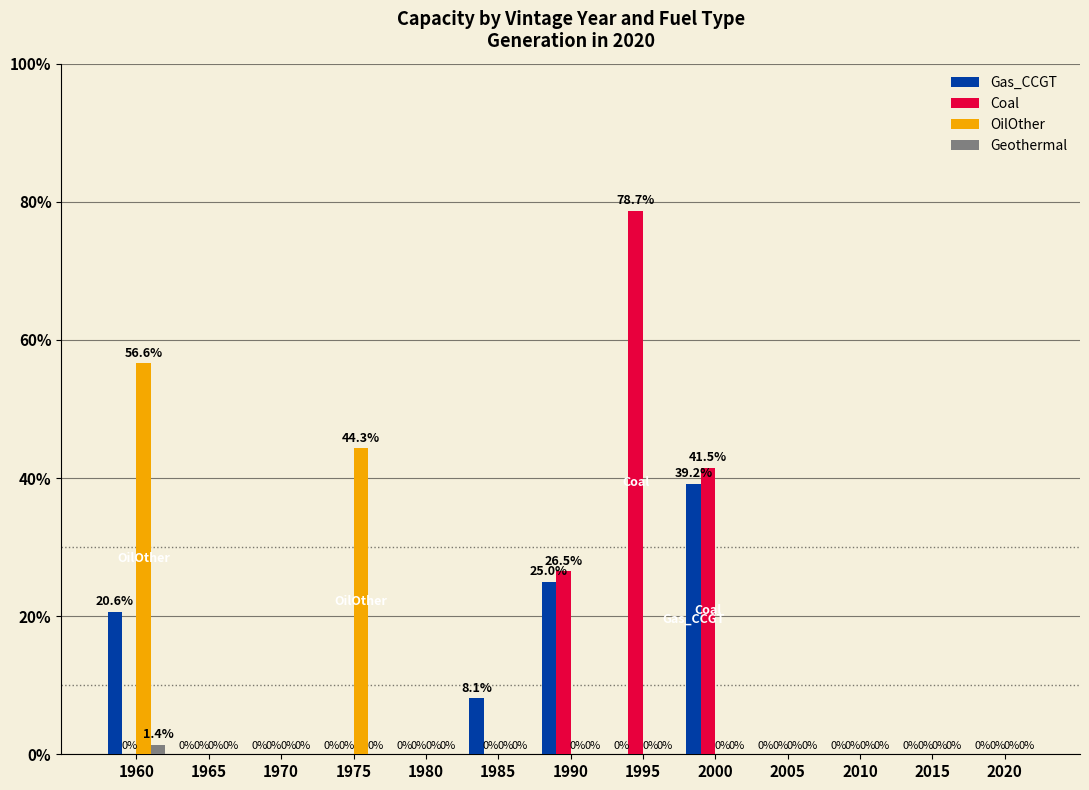

At 2020, list the series in order from smallest to largest.

Gas_CCGT, Coal, OilOther, Geothermal